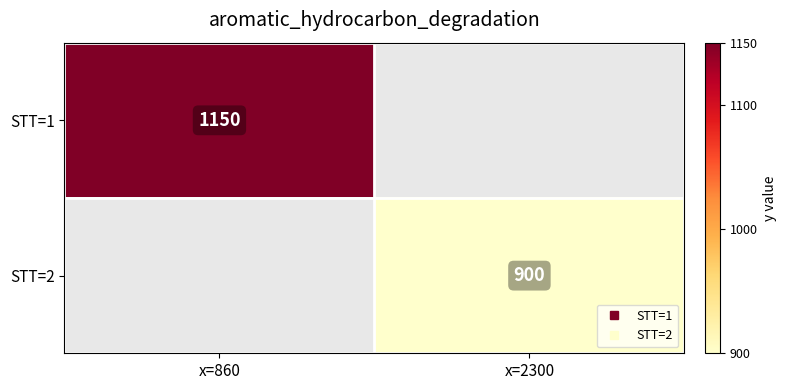

At how many categories does at least one series exceed 924?

1